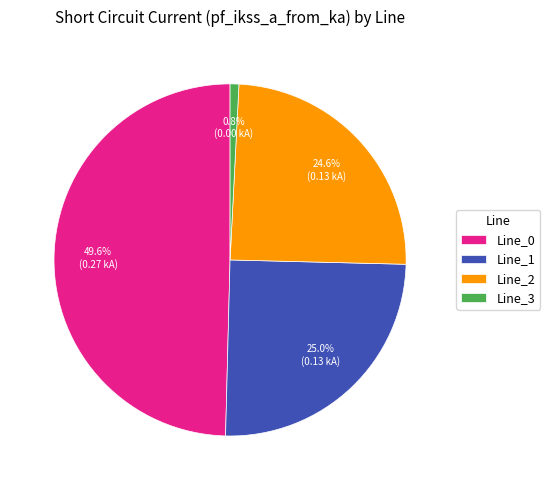

What is the smallest slice in the pie chart?

Line_3